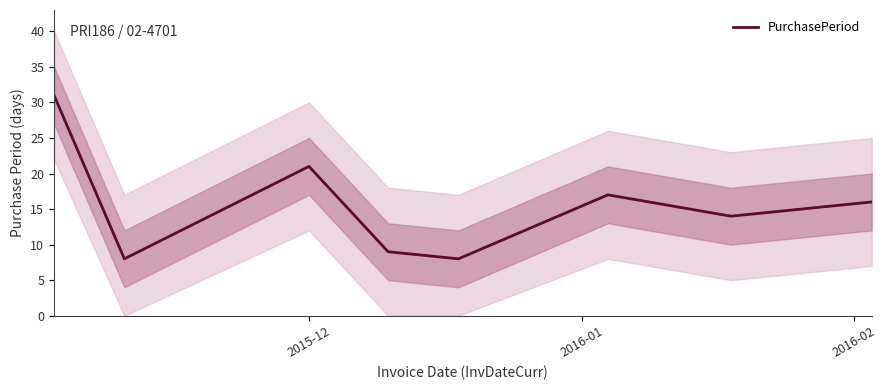

What is the maximum value for PurchasePeriod?

31